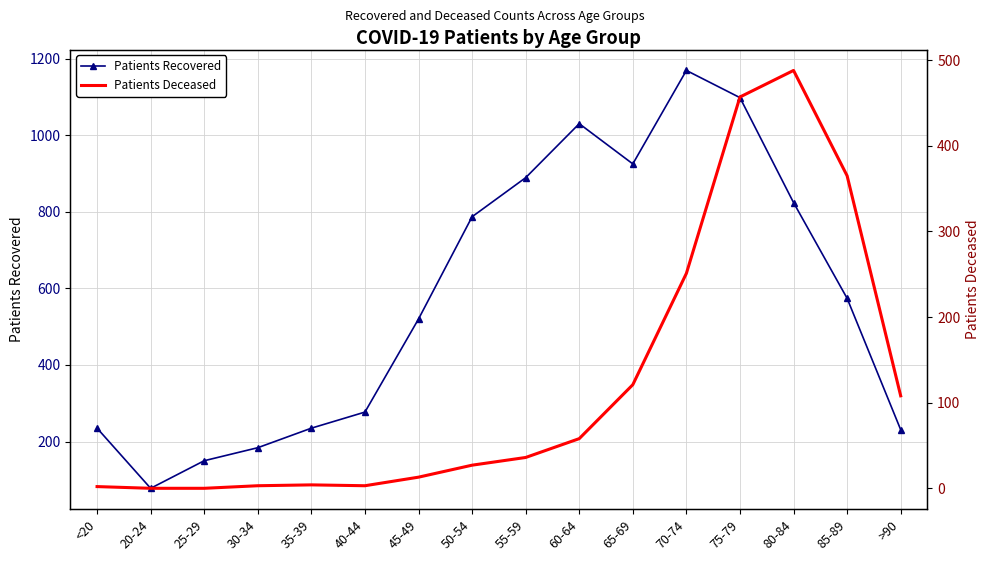

Reading left to right, list all the values displayed in this chart.

patients_recovered: <20=235	20-24=78	25-29=150	30-34=184	35-39=235	40-44=277	45-49=520	50-54=787	55-59=889	60-64=1030	65-69=925	70-74=1169	75-79=1098	80-84=824	85-89=574	>90=231
patients_deceased: <20=2	20-24=0	25-29=0	30-34=3	35-39=4	40-44=3	45-49=13	50-54=27	55-59=36	60-64=58	65-69=121	70-74=251	75-79=457	80-84=488	85-89=365	>90=108